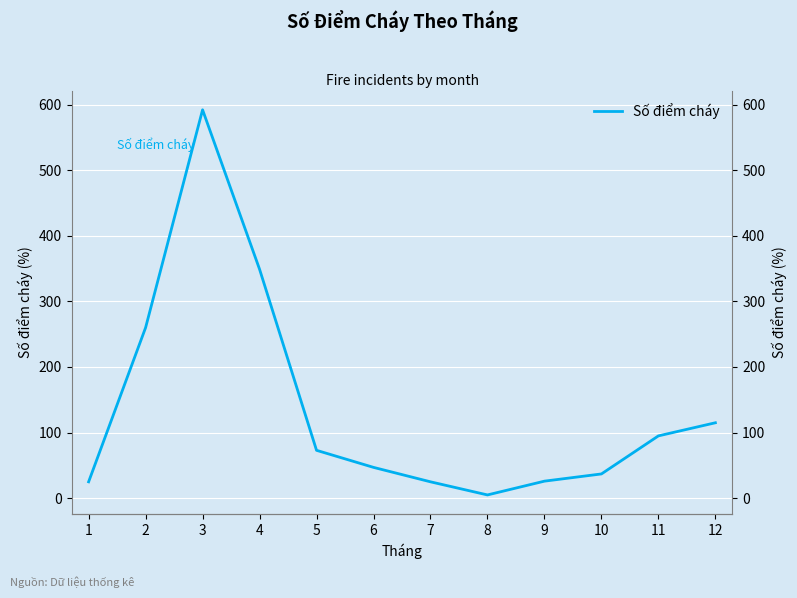

What is the maximum value shown in the chart?

592